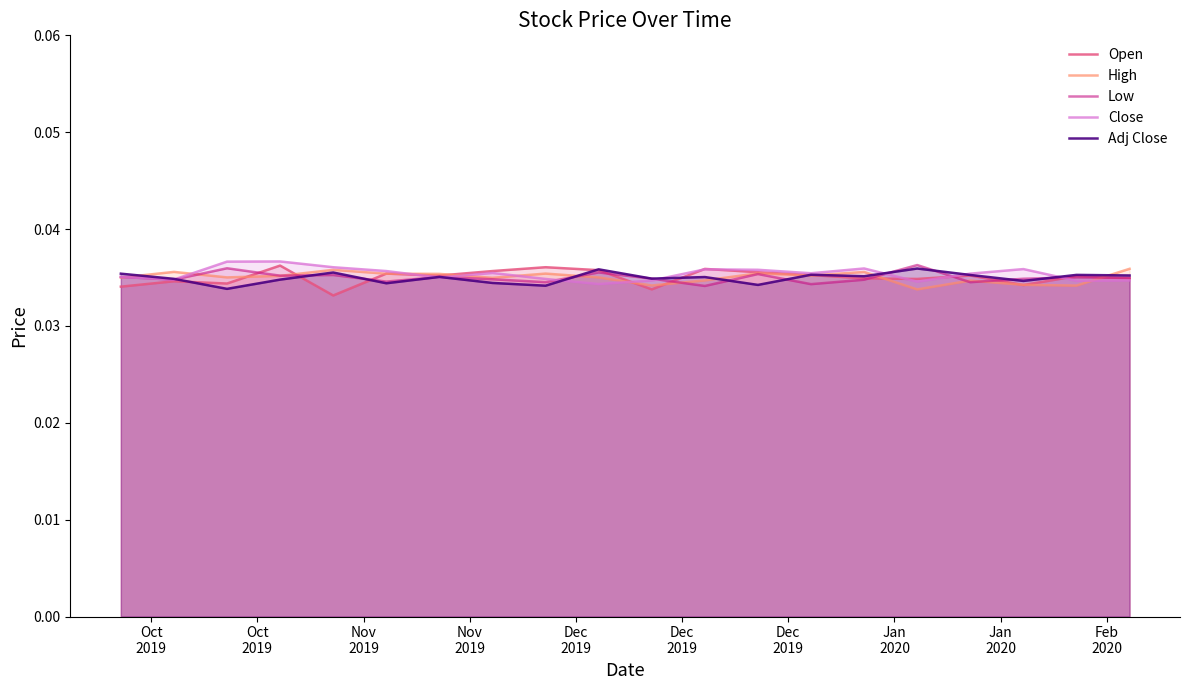

Is the value of Open at 10 greater than the value of Low at Dec
2019?

No